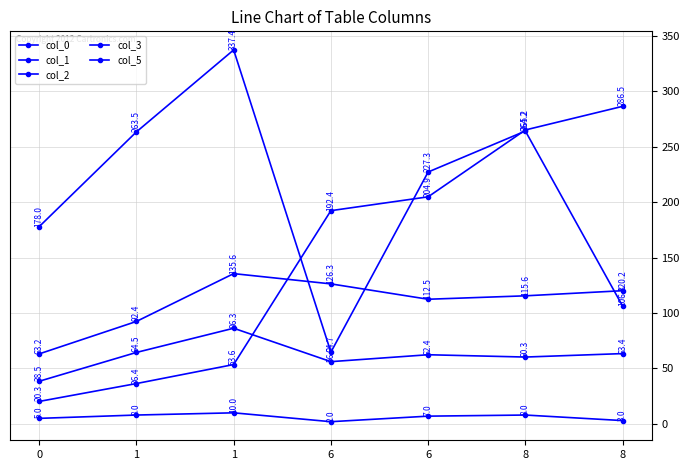

What is the approximate value of col_1 at 0?

178.0